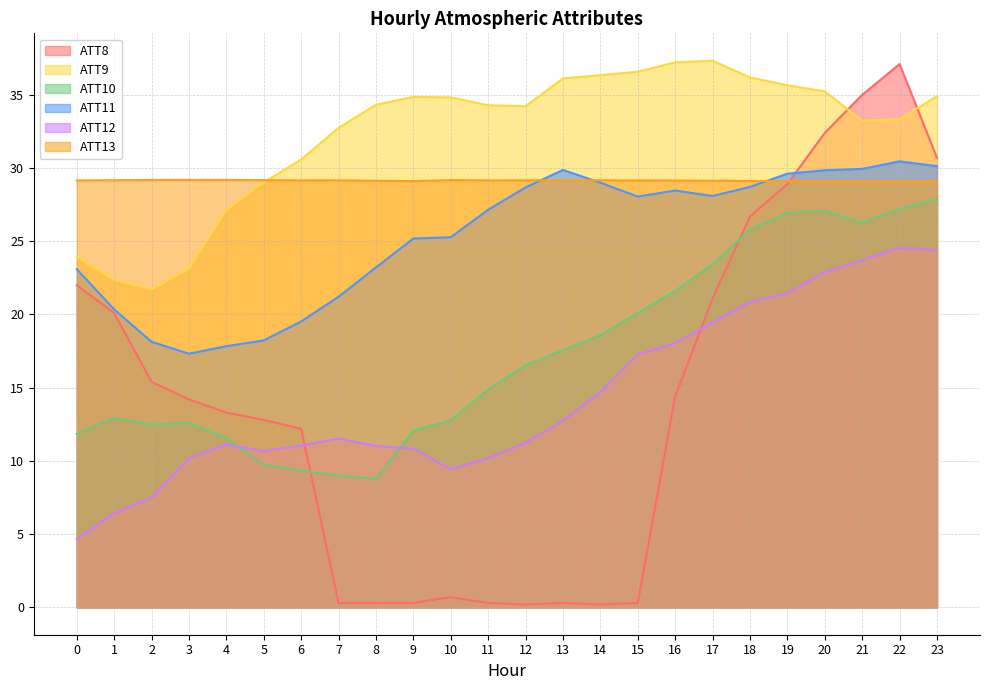

How many times do ATT8 and ATT12 cross each other?

2